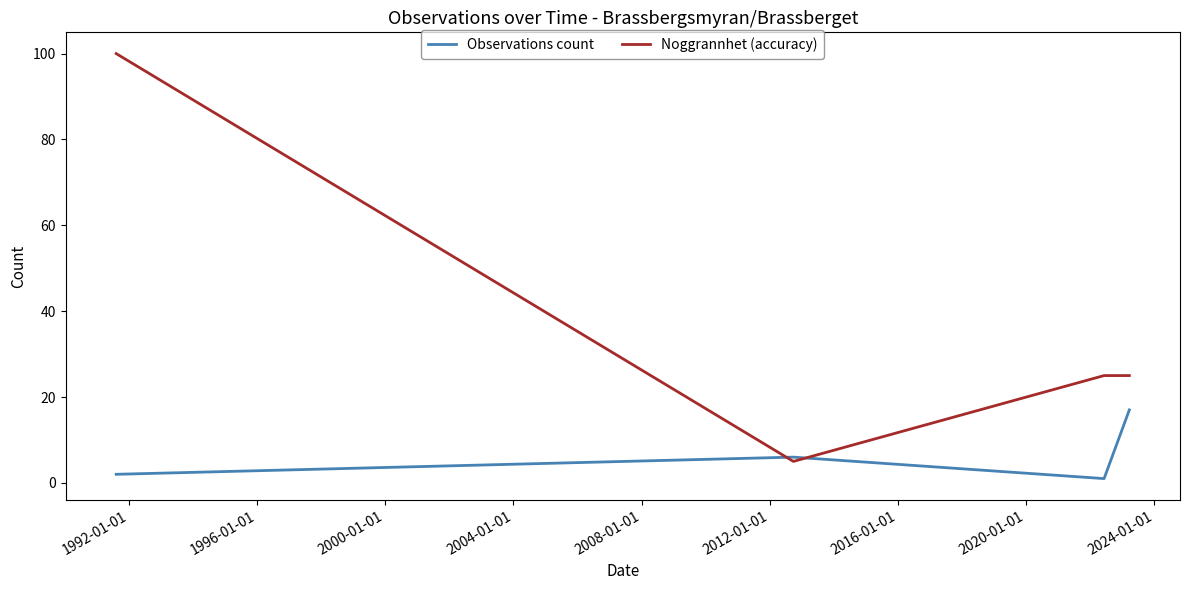

Which series has the largest range (max minus min)?

Noggrannhet (accuracy)